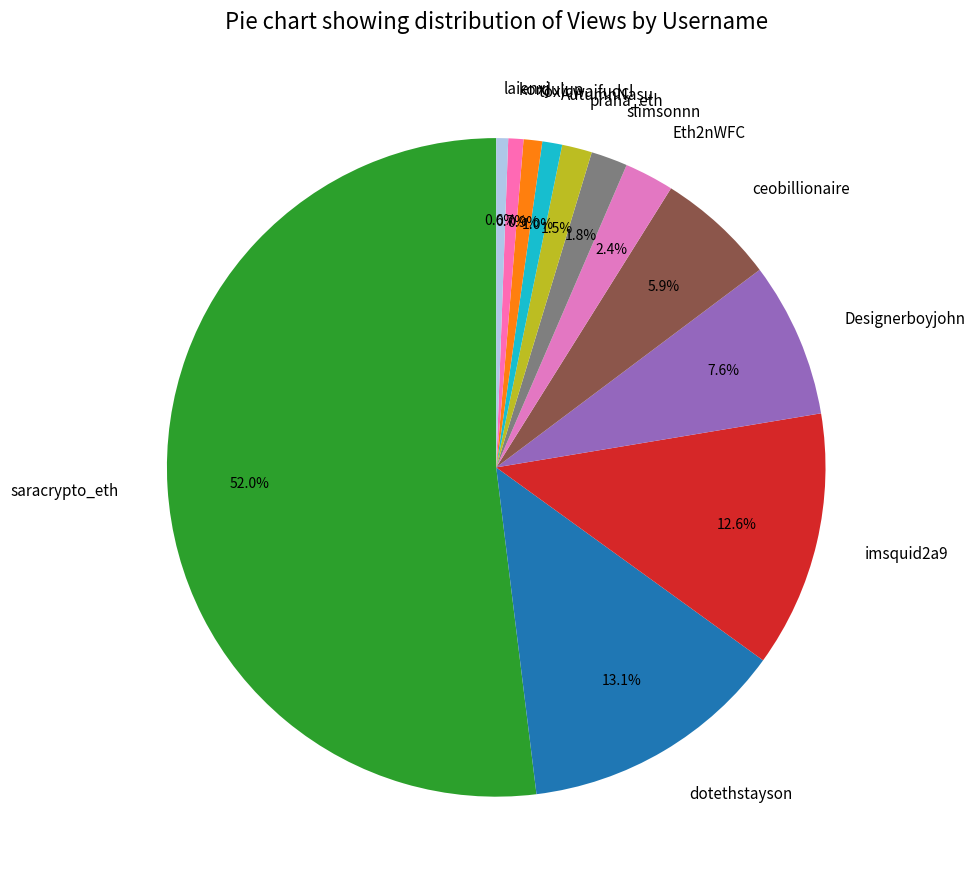

What is the largest slice in the pie chart?

saracrypto_eth